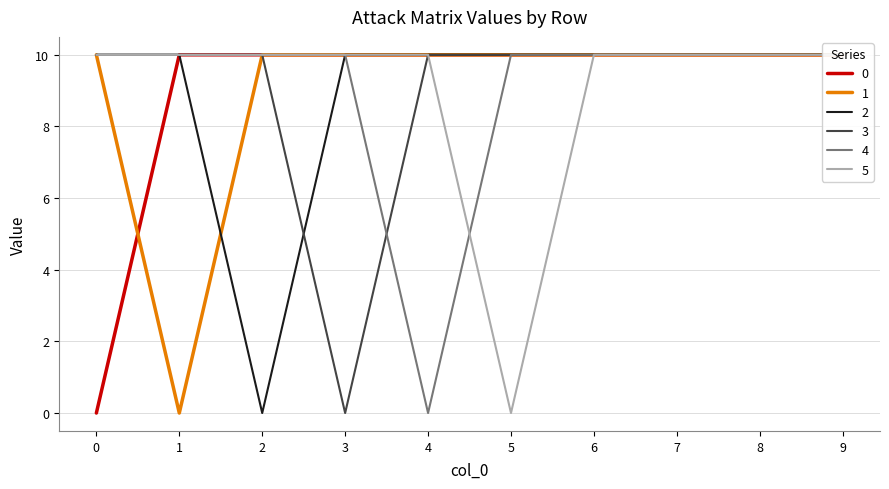

Reading left to right, what are all the values shown in this chart?

0: 0=0	1=10	2=10	3=10	4=10	5=10	6=10	7=10	8=10	9=10
1: 0=10	1=0	2=10	3=10	4=10	5=10	6=10	7=10	8=10	9=10
2: 0=10	1=10	2=0	3=10	4=10	5=10	6=10	7=10	8=10	9=10
3: 0=10	1=10	2=10	3=0	4=10	5=10	6=10	7=10	8=10	9=10
4: 0=10	1=10	2=10	3=10	4=0	5=10	6=10	7=10	8=10	9=10
5: 0=10	1=10	2=10	3=10	4=10	5=0	6=10	7=10	8=10	9=10